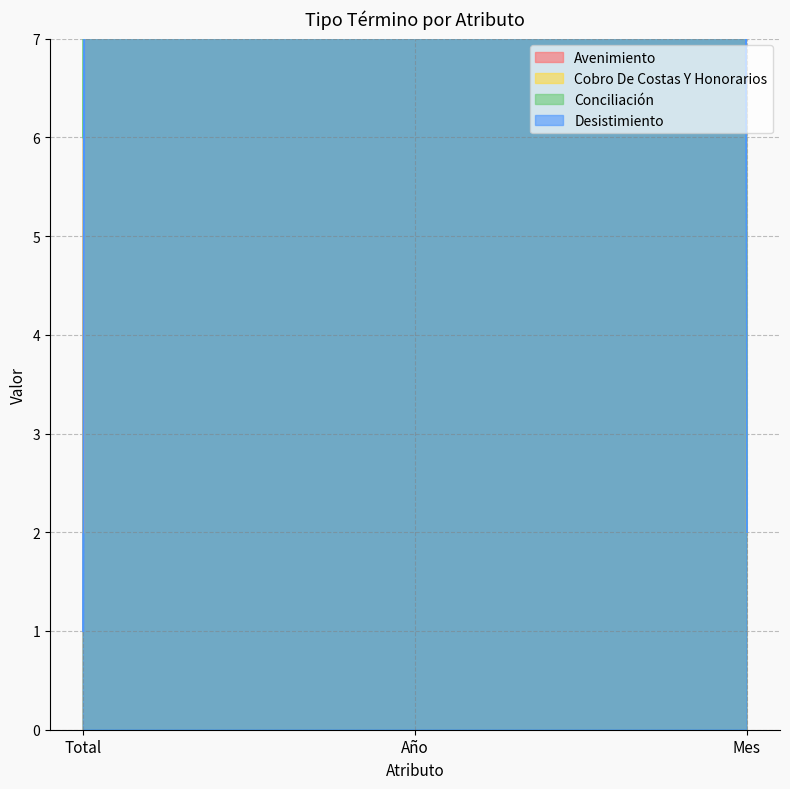

What is the highest value of the Conciliación series?

2021